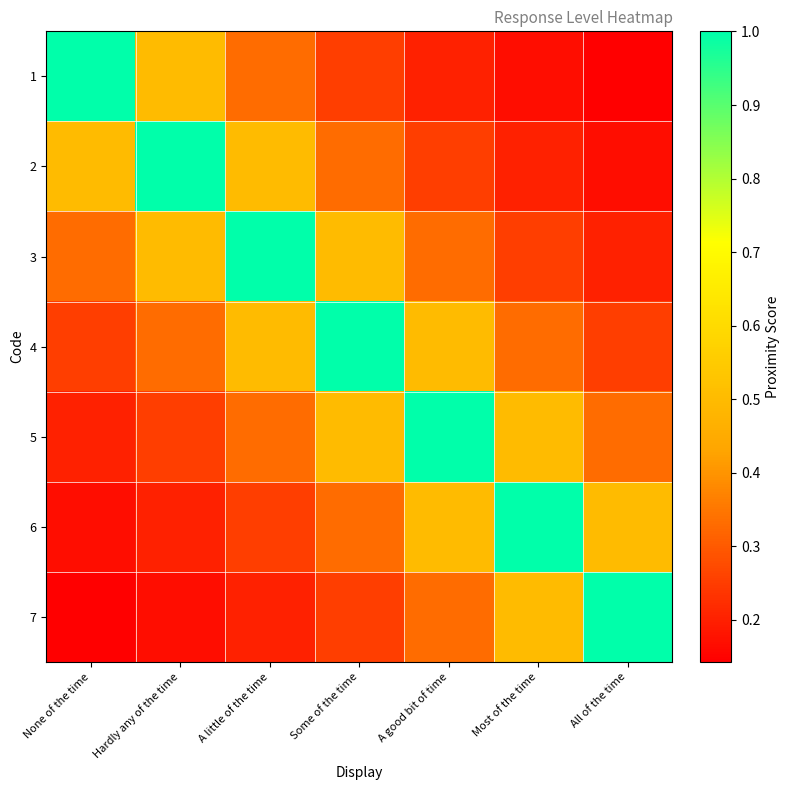

Between All of the time and Some of the time, which is larger?

Some of the time